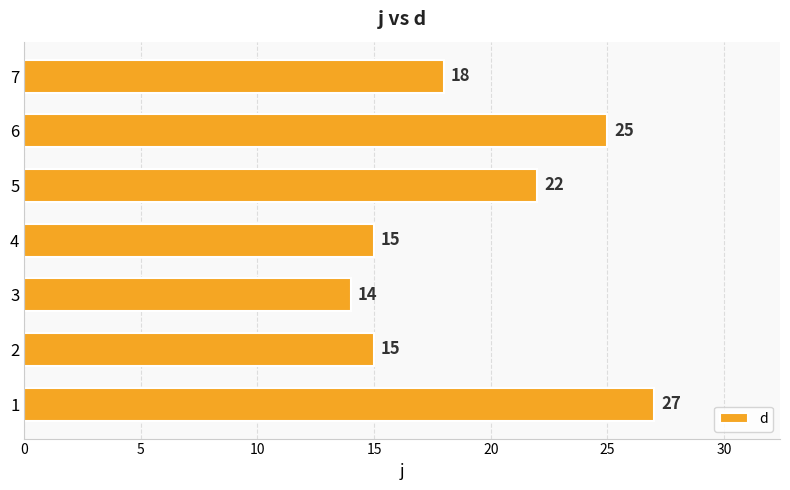

Reading bottom to top, what are all the values shown in this chart?

27	15	14	15	22	25	18